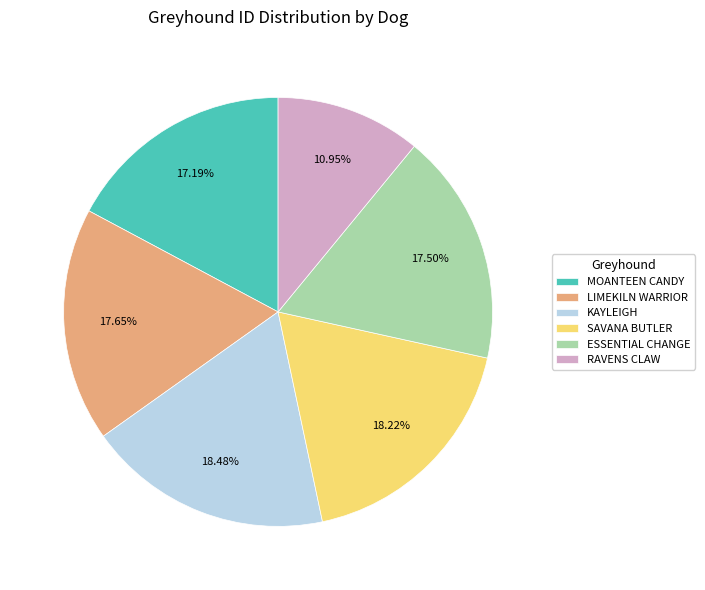

To the nearest percent, what is the average slice percentage?

17%